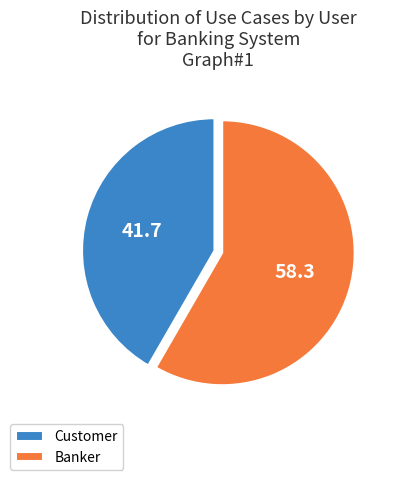

What is the largest slice in the pie chart?

Banker